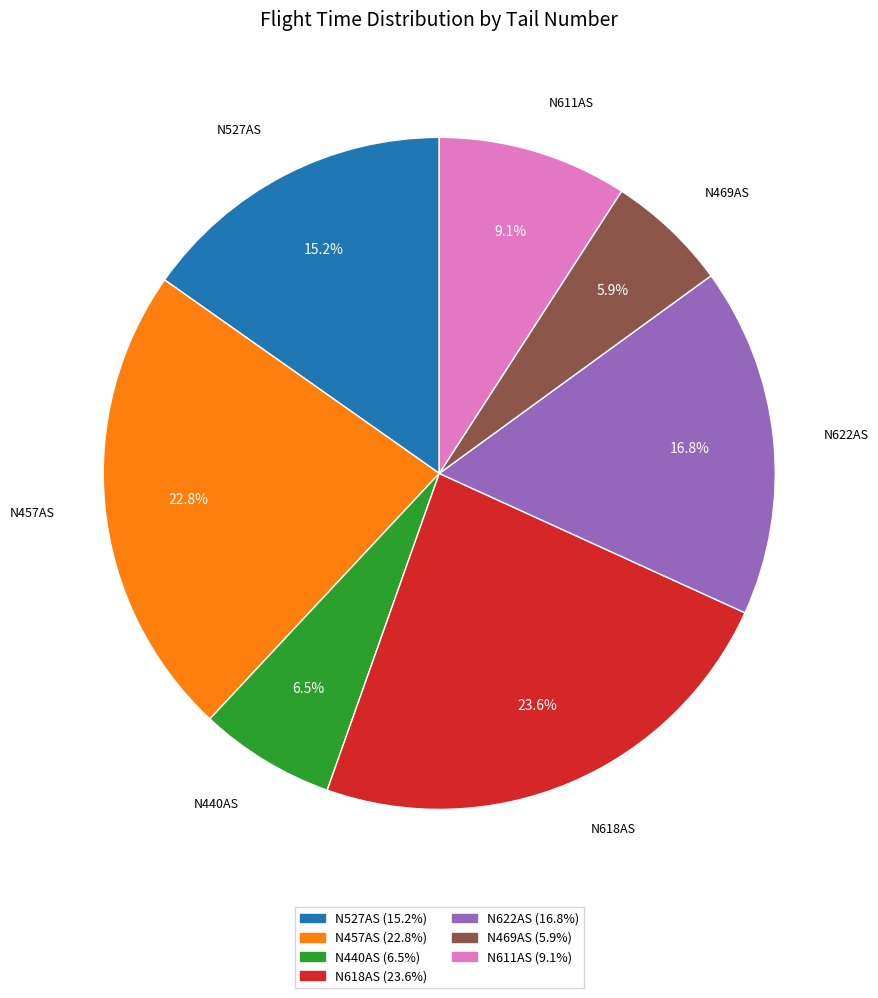

Which category has the biggest portion of the pie?

N618AS